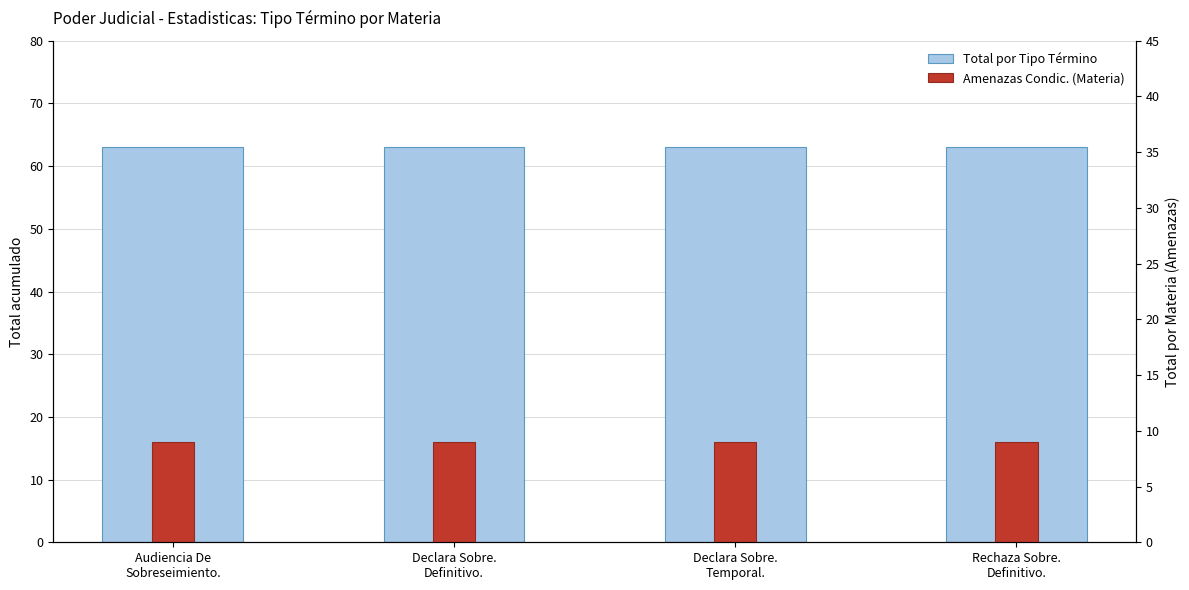

Read the Amenazas Condic. (Materia) value at Audiencia De
Sobreseimiento..

9